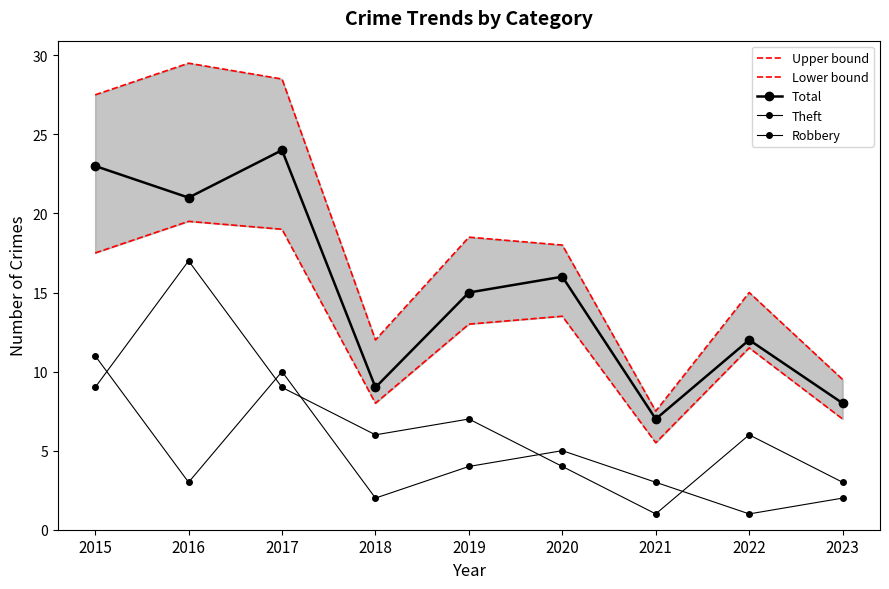

Where is Robbery nearest to the value 6?

2020